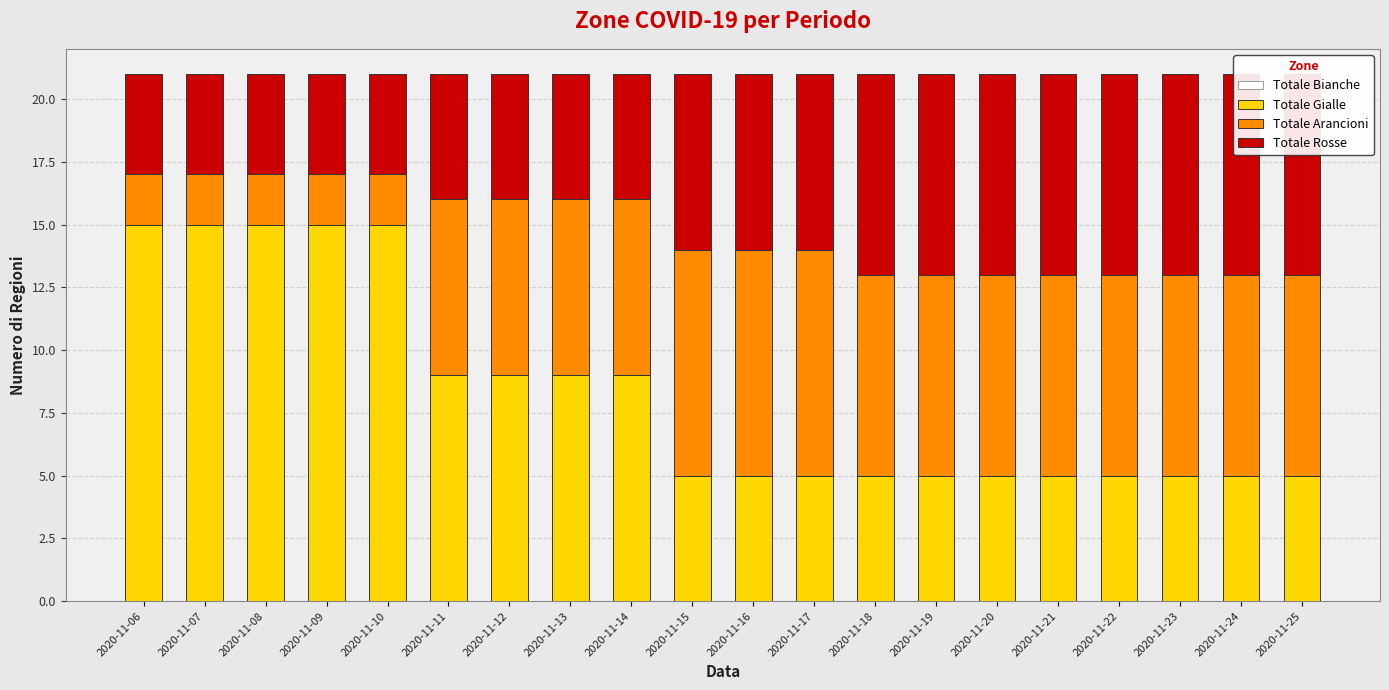

What is the spread (max minus min) of values at 2020-11-18?

8